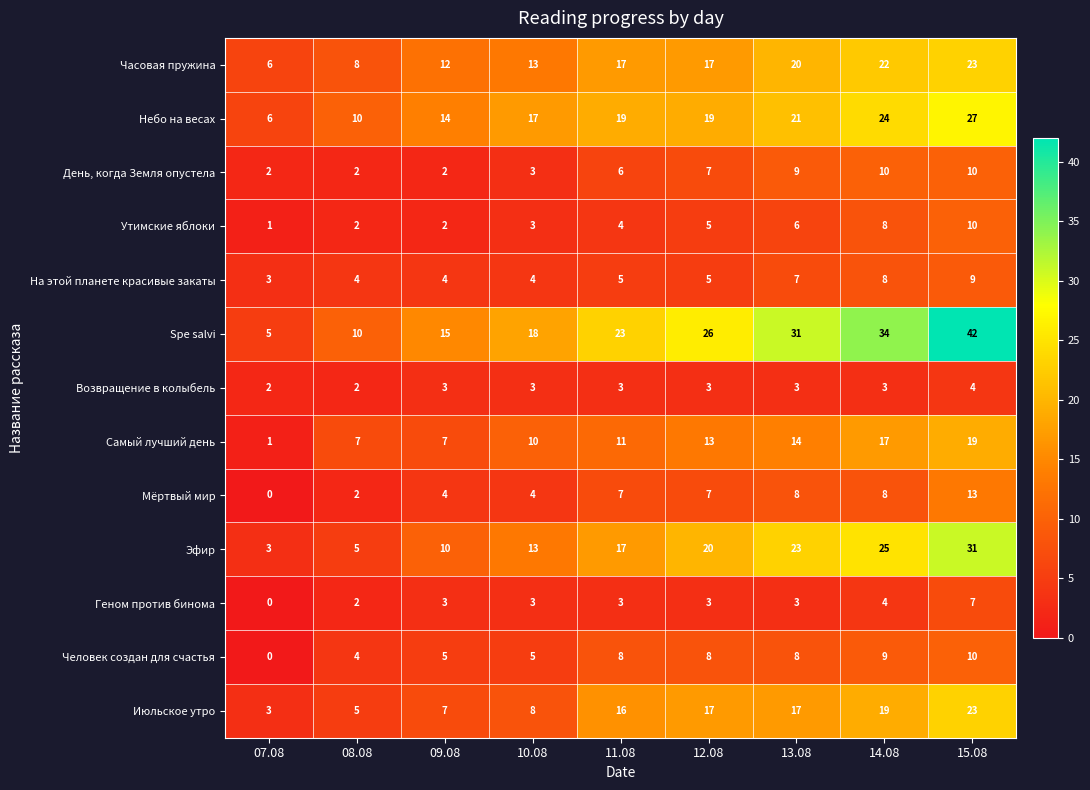

Which series has the widest spread of values?

Spe salvi